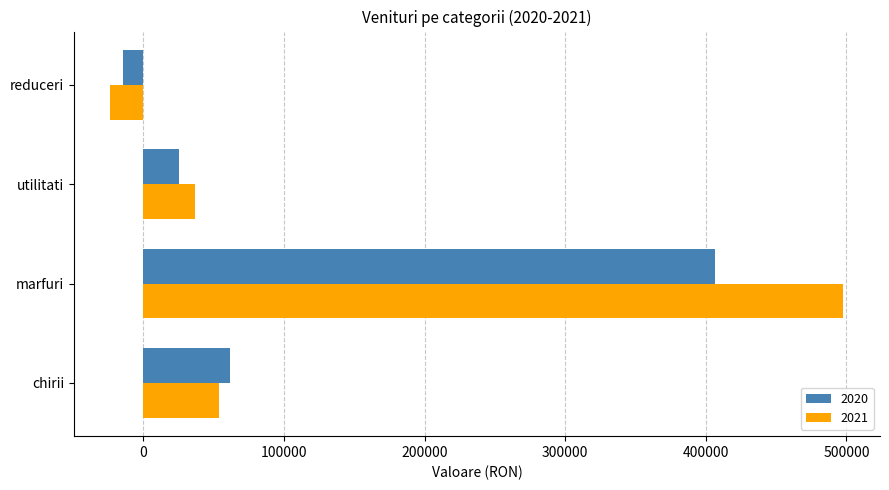

Which series has the widest spread of values?

2021